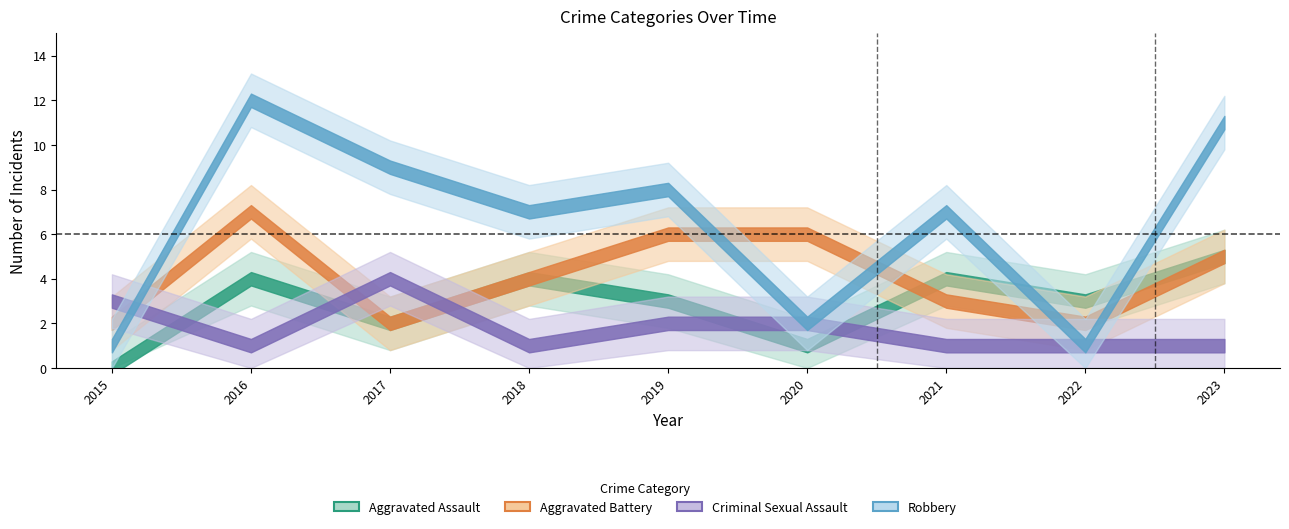

Is it true that Aggravated Battery equals 4 at 2018?

True